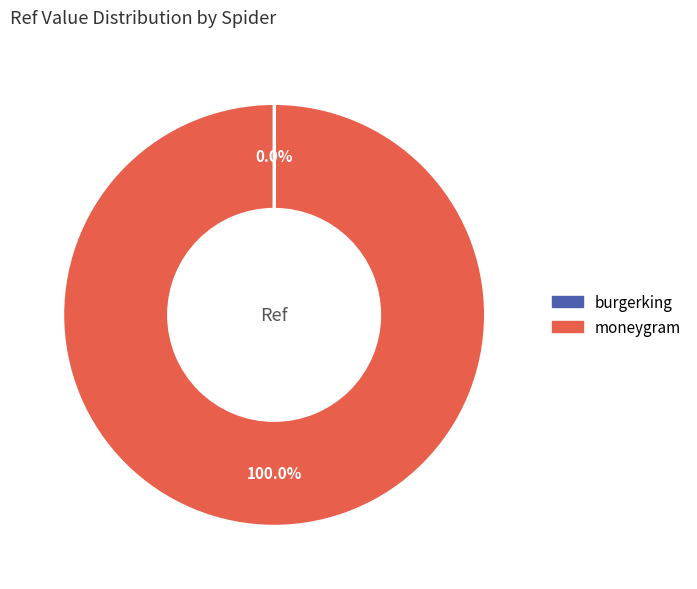

True or false: moneygram accounts for 100% of the total.

True